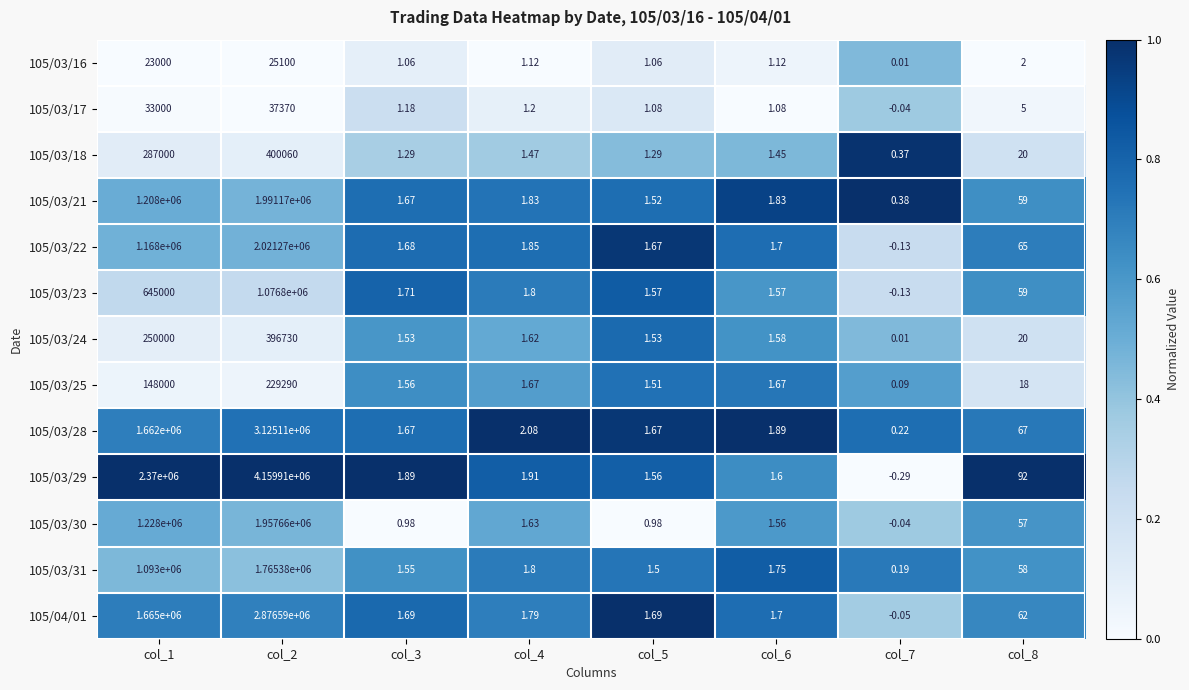

Which series changed the most between col_3 and col_5?

105/03/29